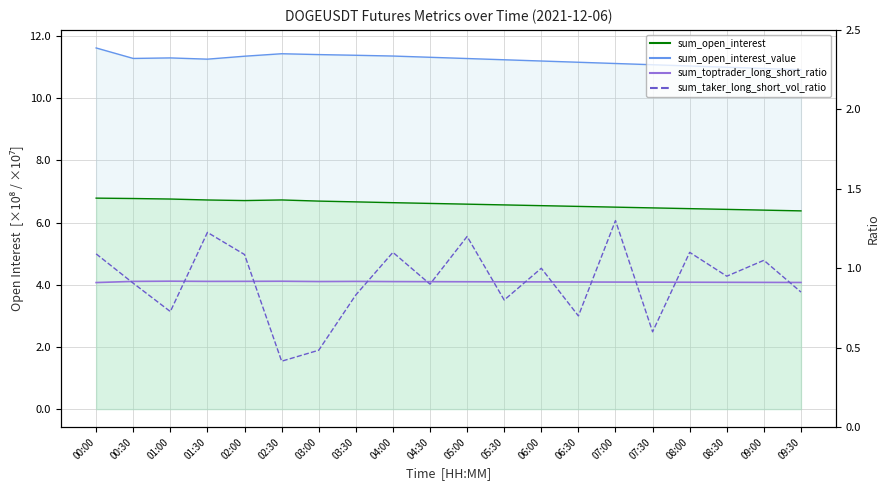

What is the minimum value shown in the chart?

0.4